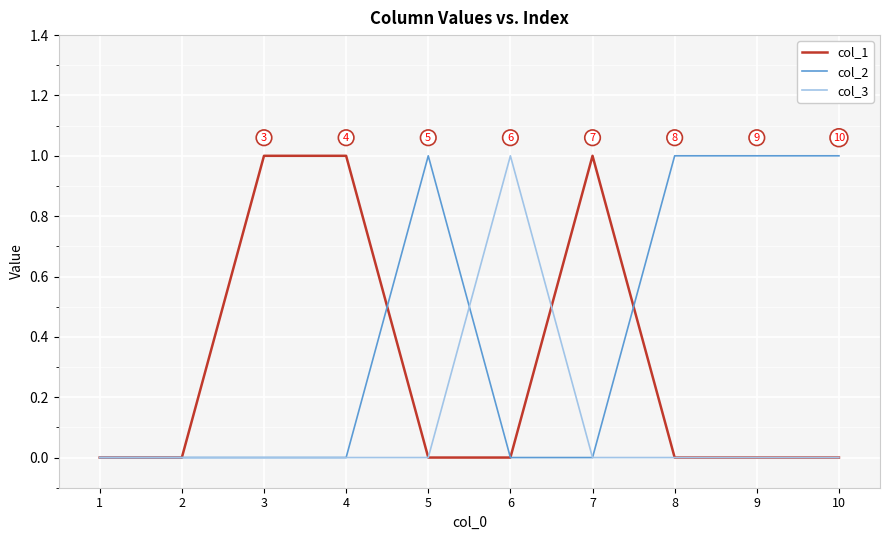

What is the sum of all col_1 values?

3